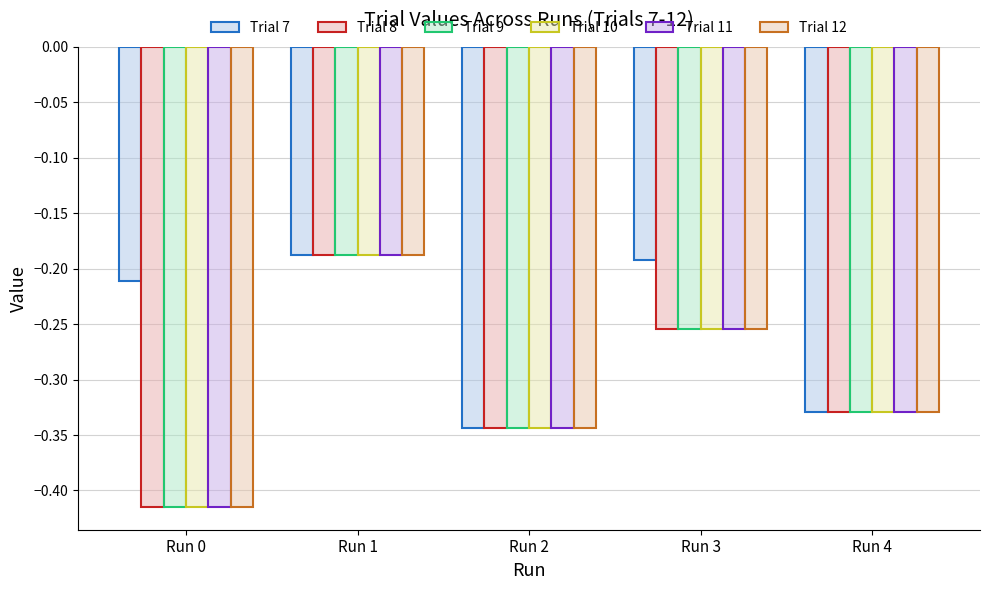

Reading left to right, transcribe all the data shown in this chart.

Trial 7: Run 0=-0.2	Run 1=-0.2	Run 2=-0.3	Run 3=-0.2	Run 4=-0.3
Trial 8: Run 0=-0.4	Run 1=-0.2	Run 2=-0.3	Run 3=-0.3	Run 4=-0.3
Trial 9: Run 0=-0.4	Run 1=-0.2	Run 2=-0.3	Run 3=-0.3	Run 4=-0.3
Trial 10: Run 0=-0.4	Run 1=-0.2	Run 2=-0.3	Run 3=-0.3	Run 4=-0.3
Trial 11: Run 0=-0.4	Run 1=-0.2	Run 2=-0.3	Run 3=-0.3	Run 4=-0.3
Trial 12: Run 0=-0.4	Run 1=-0.2	Run 2=-0.3	Run 3=-0.3	Run 4=-0.3